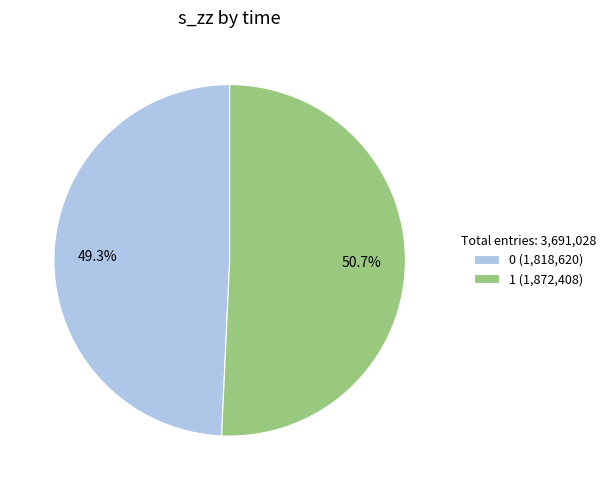

Is 0 the majority of the pie?

No